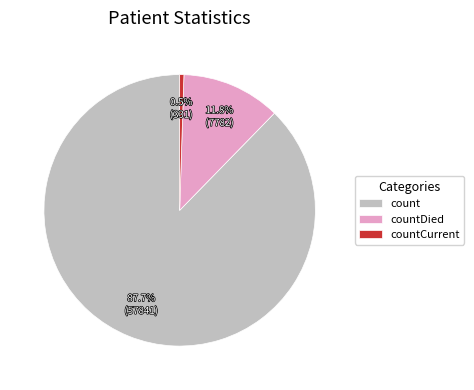

Between countDied and countCurrent, which is larger?

countDied